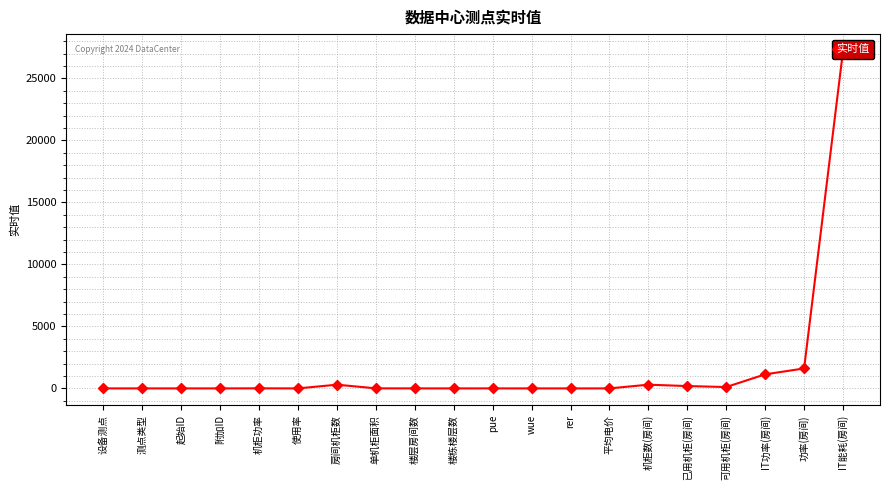

At which label does the data first exceed 1?

机柜功率